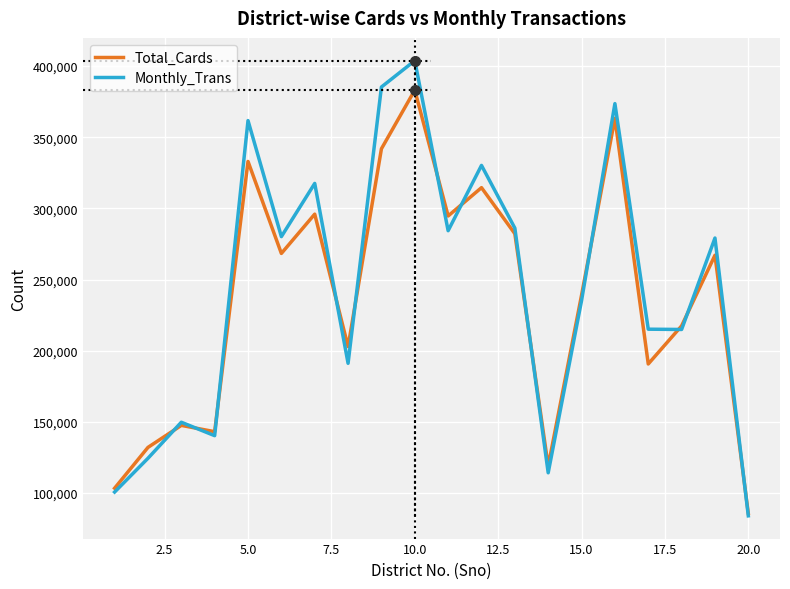

How many categories are shown in the chart?

20